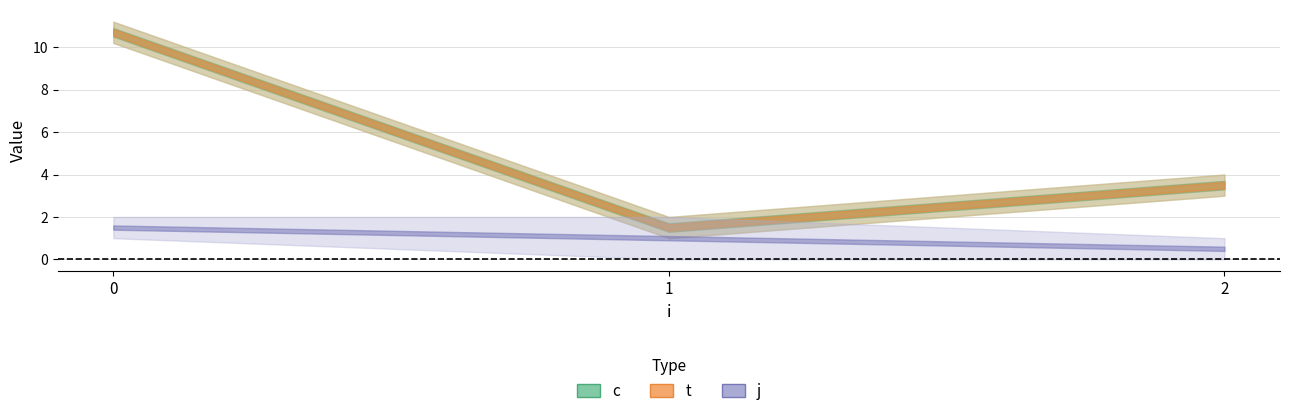

Which series changed the most between 0 and 1?

c